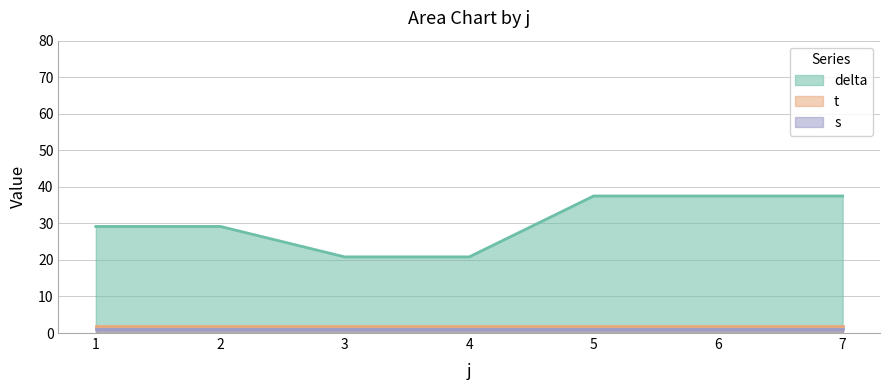

Which series has the widest spread of values?

delta